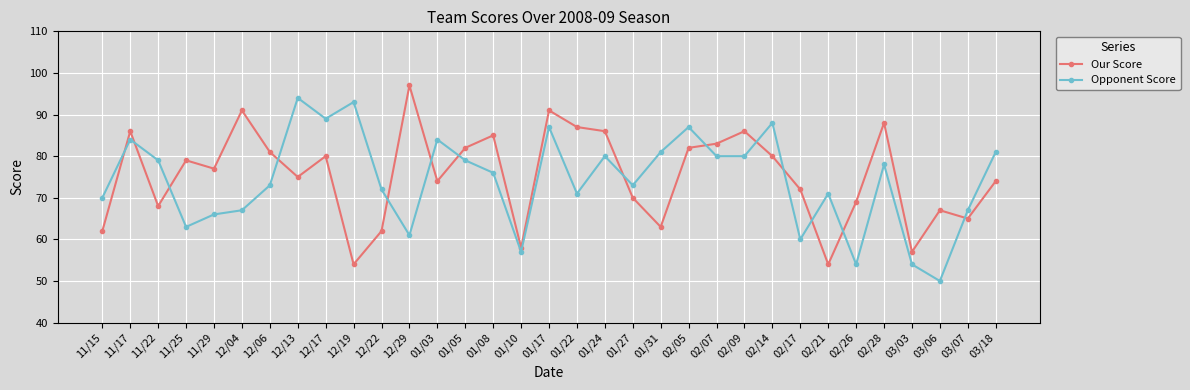

What is the sum of the Opponent Score values at 11/17 and 01/05?

163